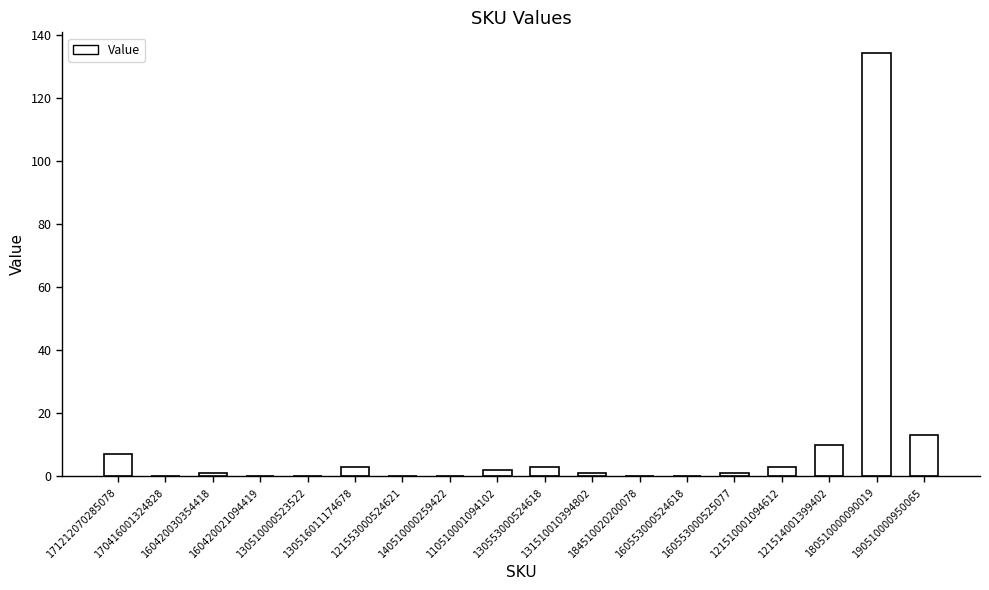

Reading right to left, extract all data points from this chart.

13	134	10	3	1	0	0	1	3	2	0	0	3	0	0	1	0	7